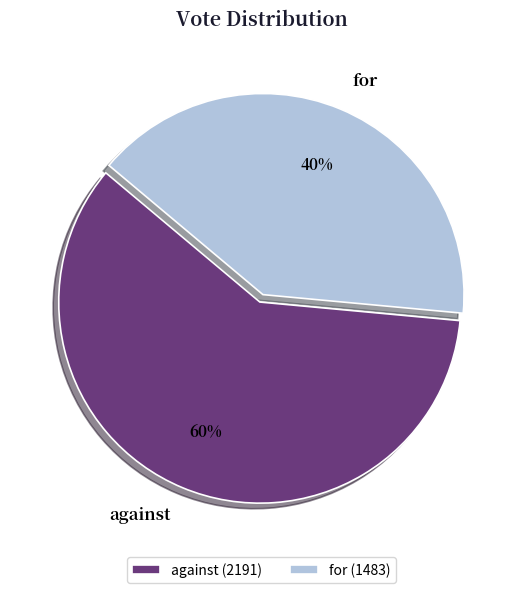

What percentage is the against slice, to the nearest percent?

60%